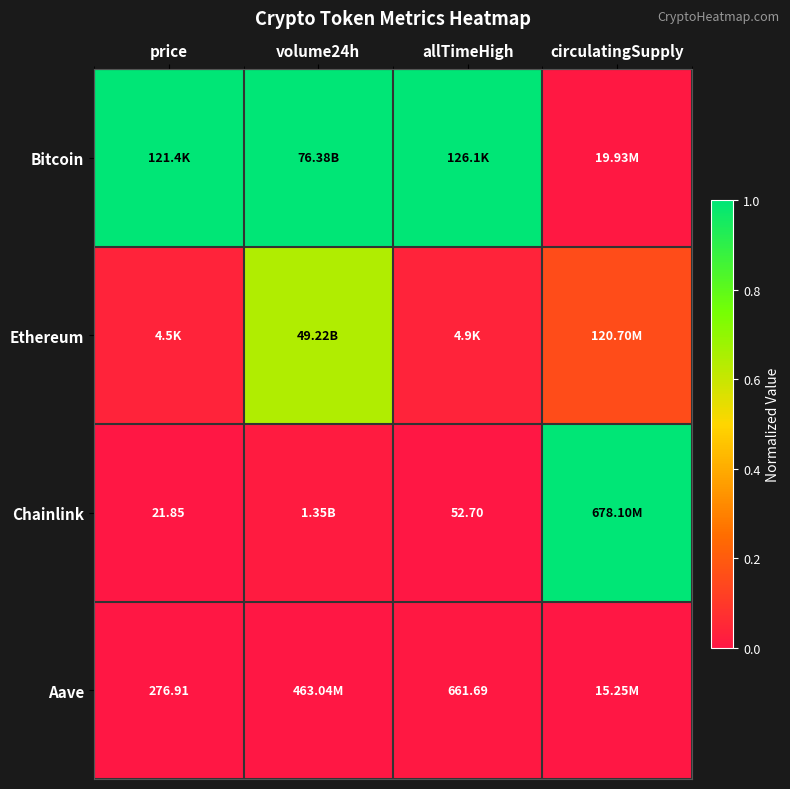

The Ethereum series shows 1.1 at volume24h. True or false?

False